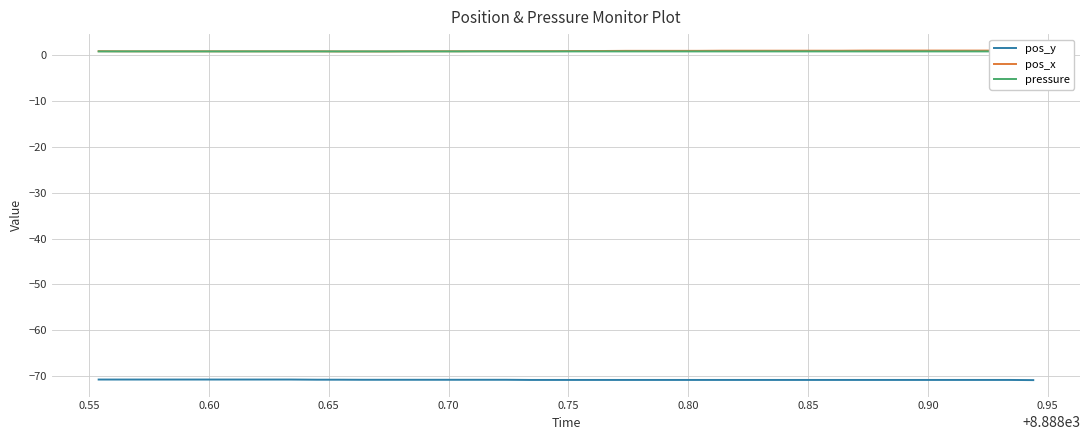

What is the difference between the maximum and minimum values in the pos_y series?

0.1